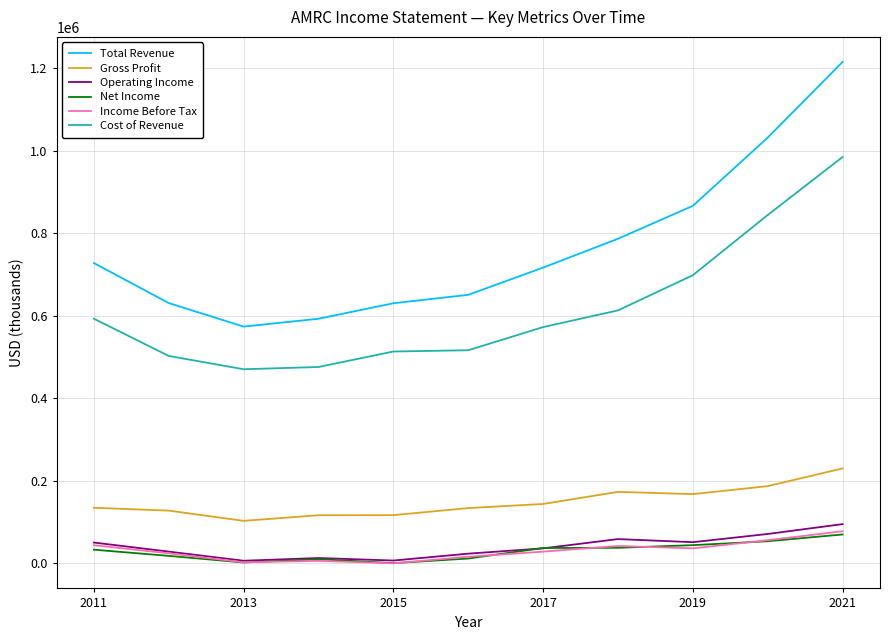

What is the difference between the maximum and minimum values in the Total Revenue series?

641500